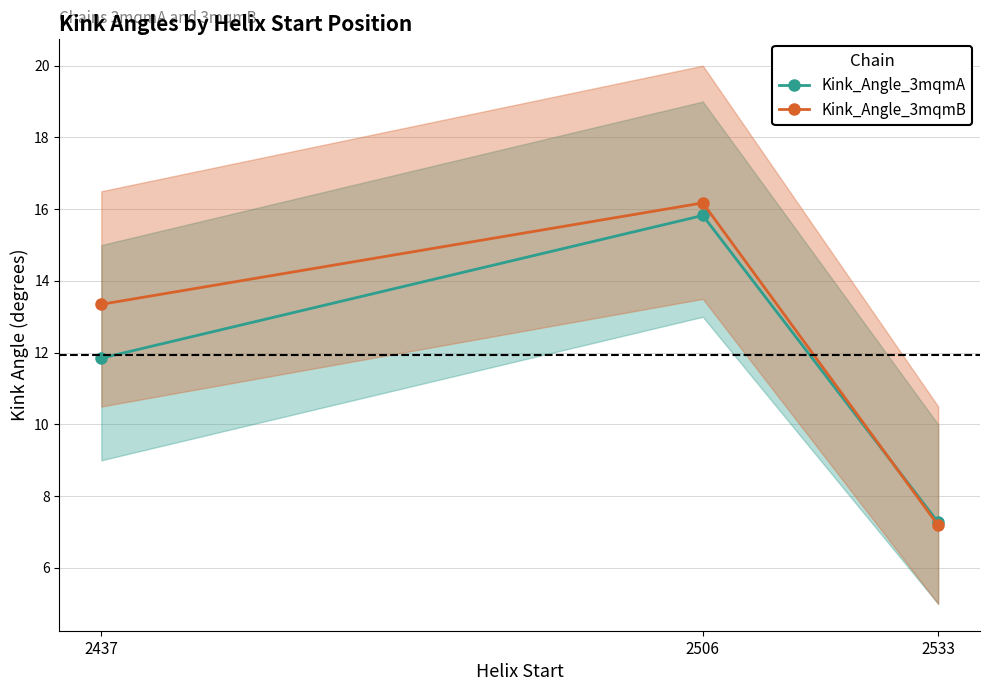

What are all the series names shown in the legend?

Kink_Angle_3mqmA, Kink_Angle_3mqmB